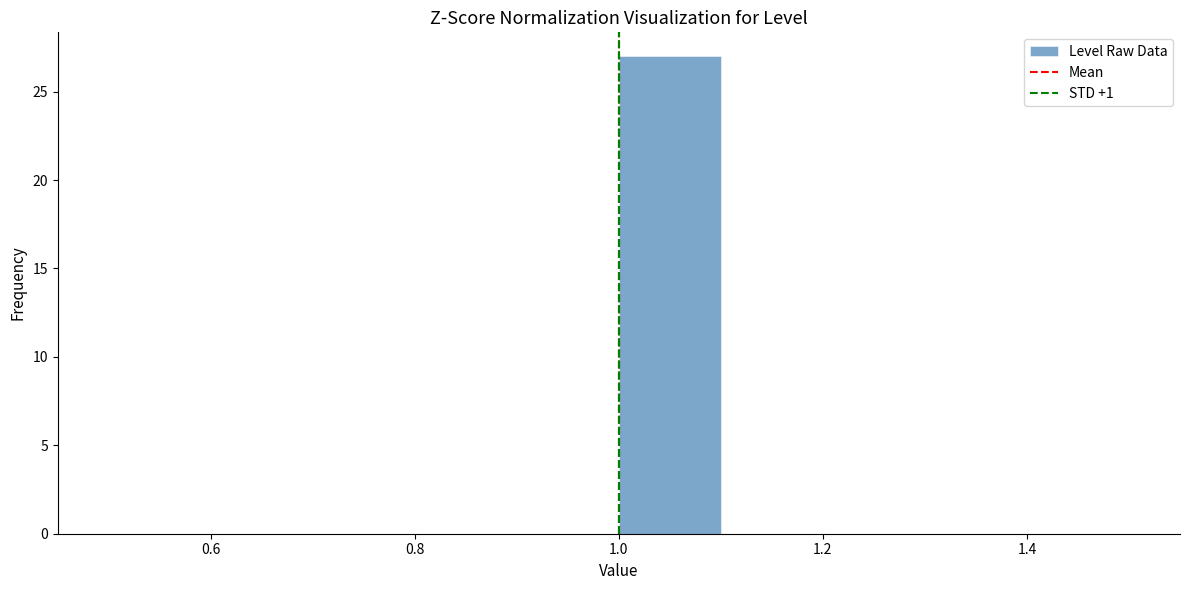

Reading left to right, transcribe this chart: for each bar, give the range it covers on the x-axis and its height. The values are not printed on the chart, so give them approximately, as read against the axis.

0.5 to 0.6: 0
0.6 to 0.7: 0
0.7 to 0.8: 0
0.8 to 0.9: 0
0.9 to 1.0: 0
1.0 to 1.1: 27
1.1 to 1.2: 0
1.2 to 1.3: 0
1.3 to 1.4: 0
1.4 to 1.5: 0